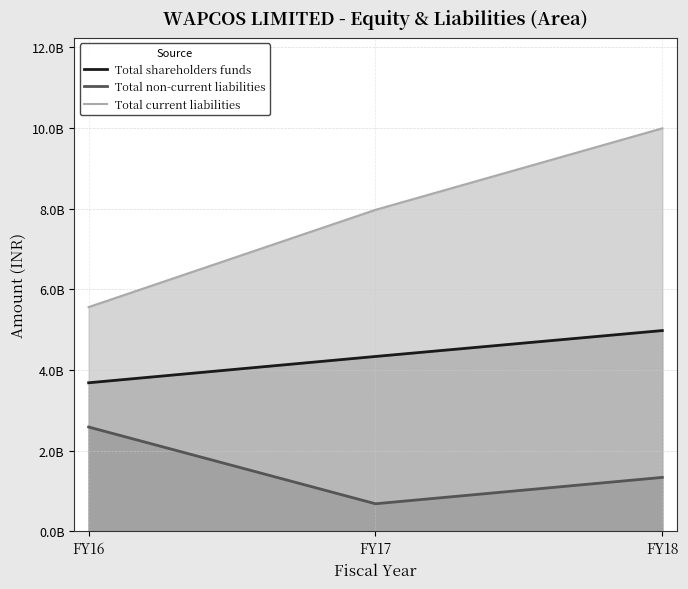

At which label does Total current liabilities first exceed 7969023000?

FY18